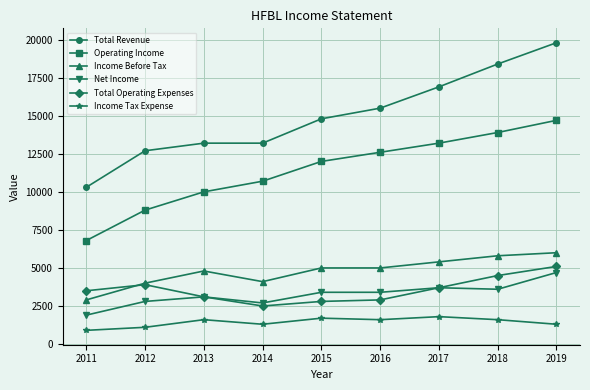

Reading right to left, extract all data points from this chart.

Total Revenue: 2019=19800	2018=18400	2017=16900	2016=15500	2015=14800	2014=13200	2013=13200	2012=12700	2011=10300
Operating Income: 2019=14700	2018=13900	2017=13200	2016=12600	2015=12000	2014=10700	2013=10000	2012=8800	2011=6800
Income Before Tax: 2019=6000	2018=5800	2017=5400	2016=5000	2015=5000	2014=4100	2013=4800	2012=4000	2011=2900
Net Income: 2019=4700	2018=3600	2017=3700	2016=3400	2015=3400	2014=2700	2013=3100	2012=2800	2011=1900
Total Operating Expenses: 2019=5100	2018=4500	2017=3700	2016=2900	2015=2800	2014=2500	2013=3100	2012=3900	2011=3500
Income Tax Expense: 2019=1300	2018=1600	2017=1800	2016=1600	2015=1700	2014=1300	2013=1600	2012=1100	2011=900